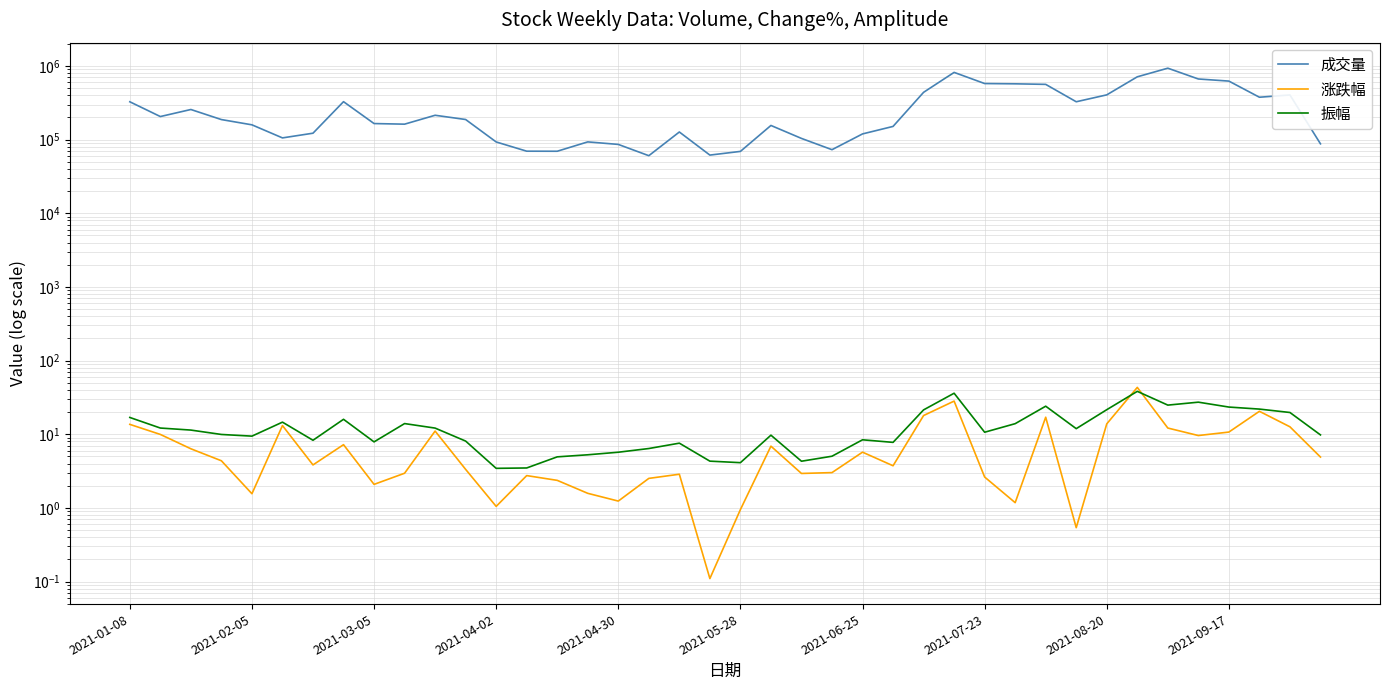

How many values in the 成交量 series are below 187355?

20